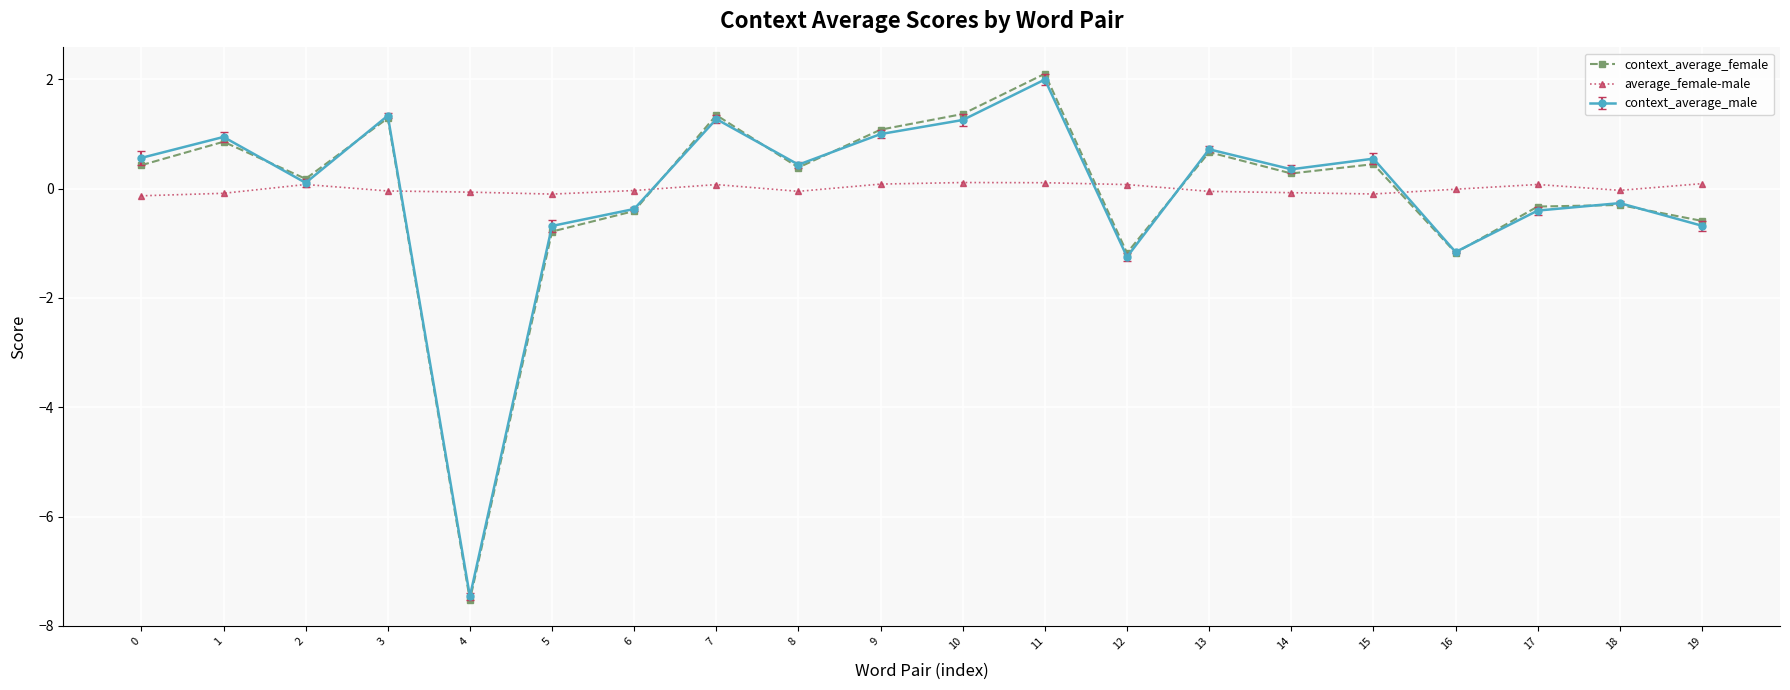

After their last crossing, which series has the higher values: average_female-male or context_average_female?

average_female-male